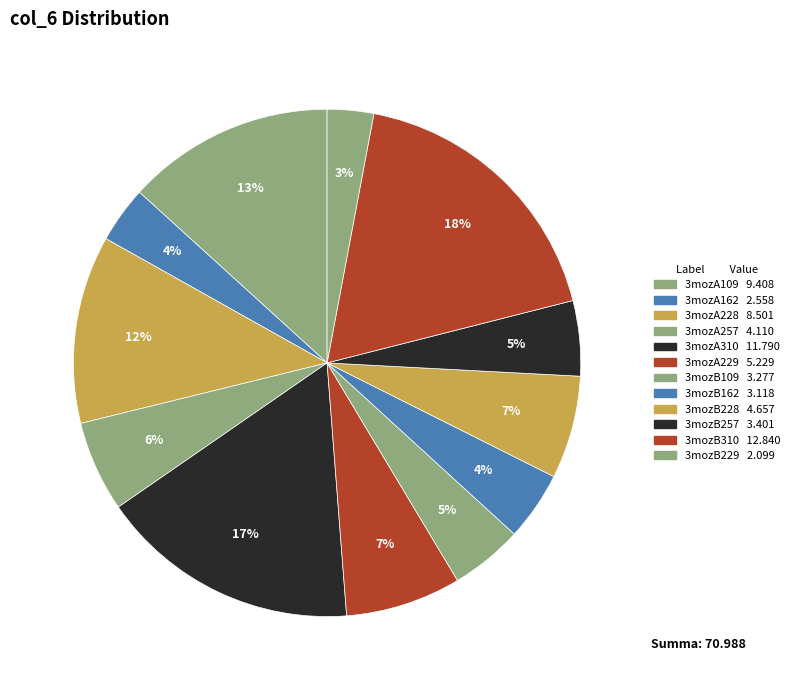

How many slices are in this pie chart?

12